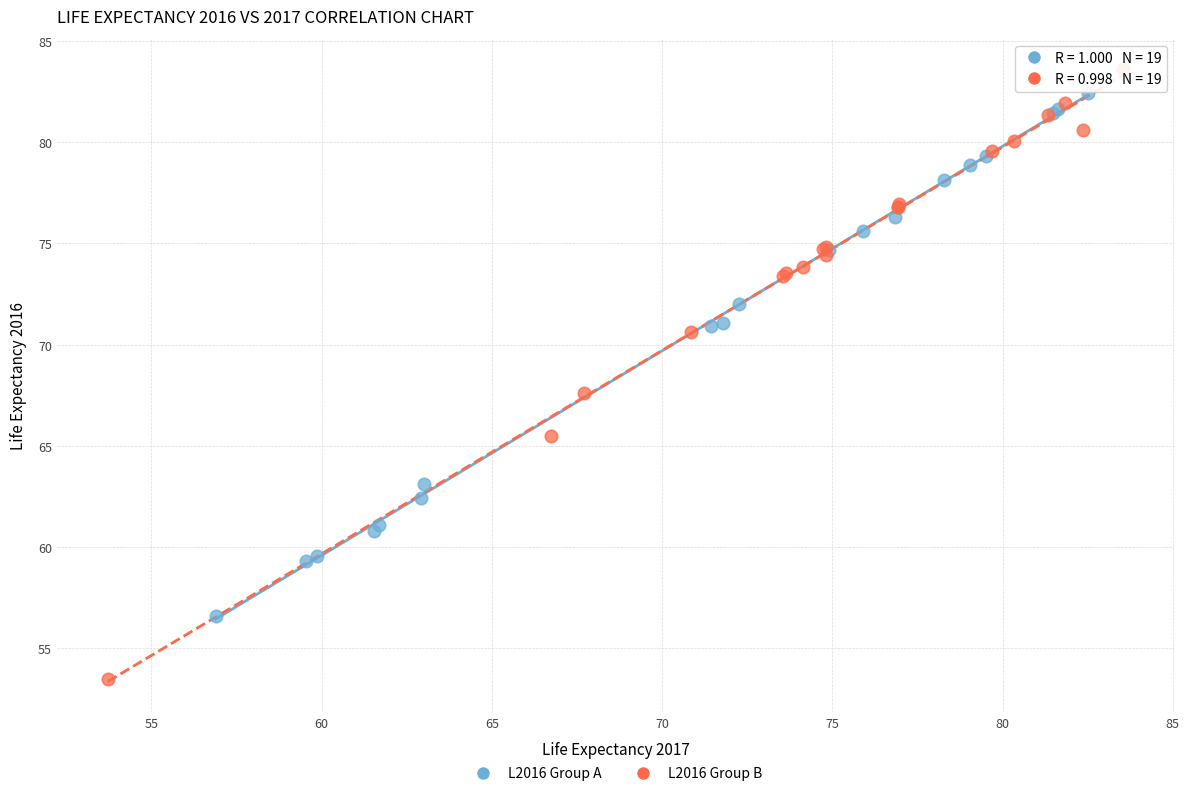

Which series has the largest Y range (max minus min)?

L2016 Group B